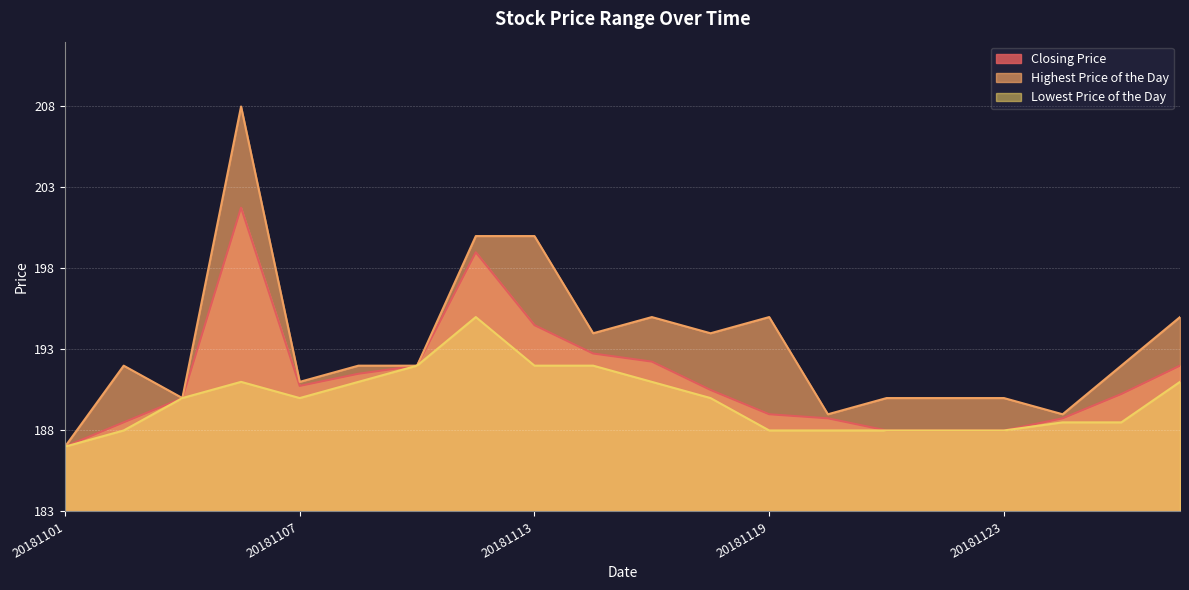

Is it true that Lowest Price of the Day equals 188.5 at 20181126?

True